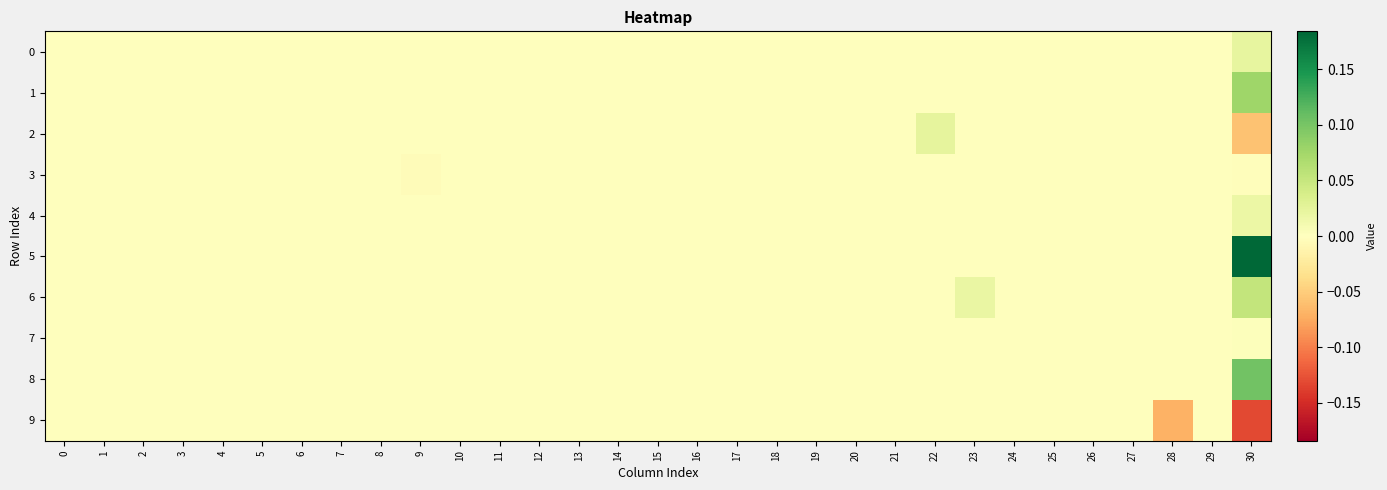

Rank the series by their maximum value, from highest to lowest.

5, 8, 1, 6, 2, 0, 4, 7, 3, 9